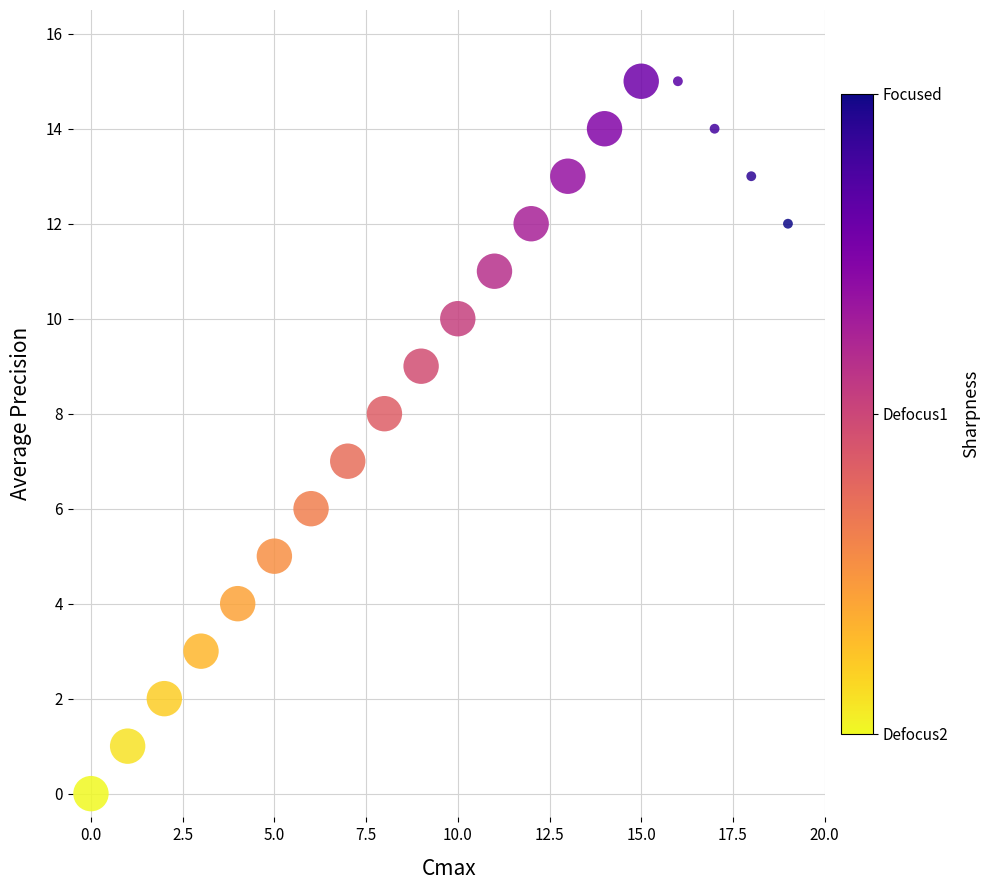

What is the range of Y values (max minus min)?

15